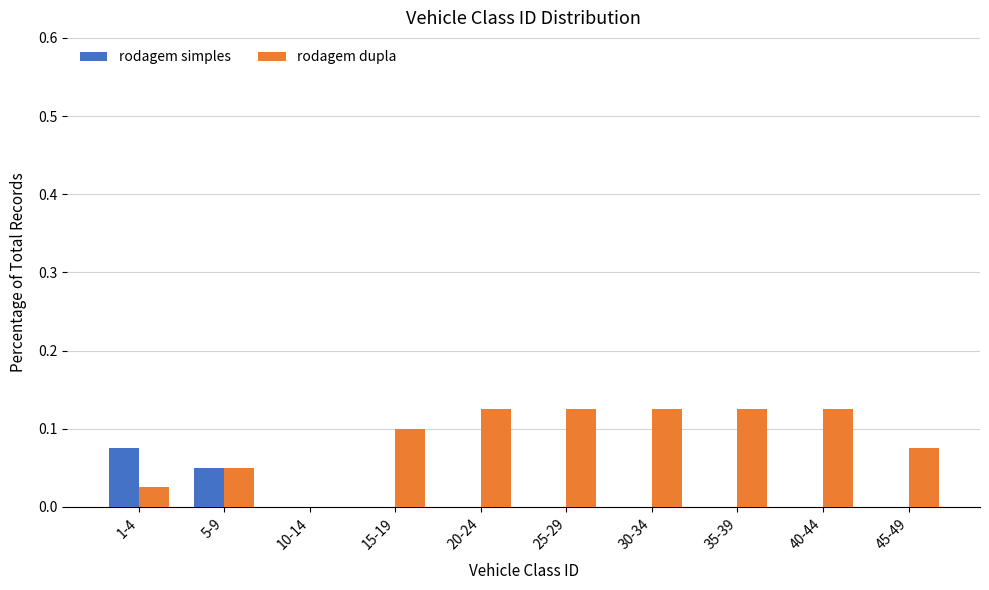

Is the value of rodagem dupla at 1-4 greater than the value of rodagem simples at 25-29?

Yes